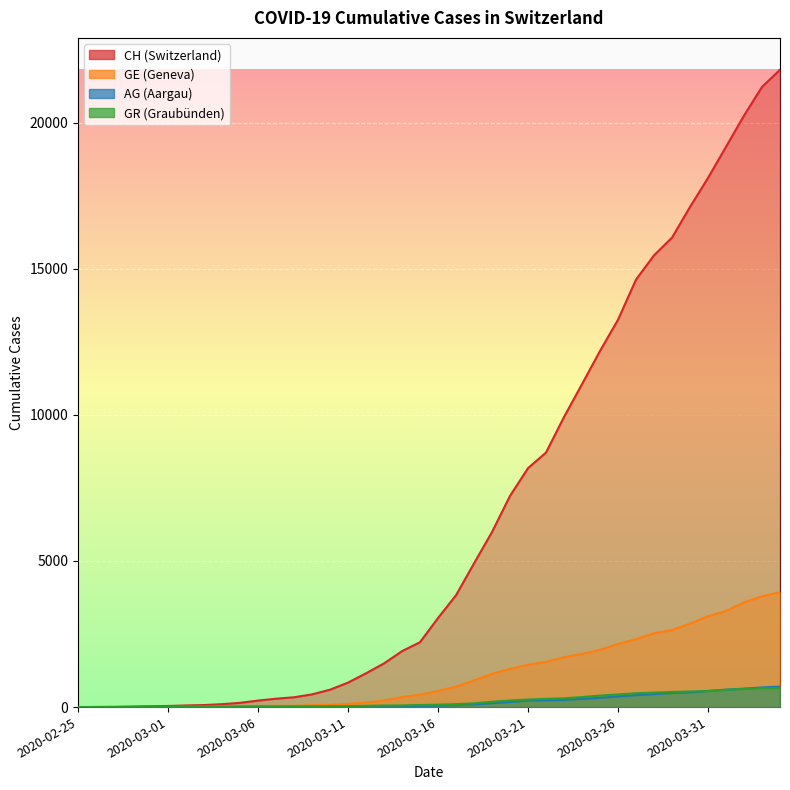

How many lines are shown in the chart?

4